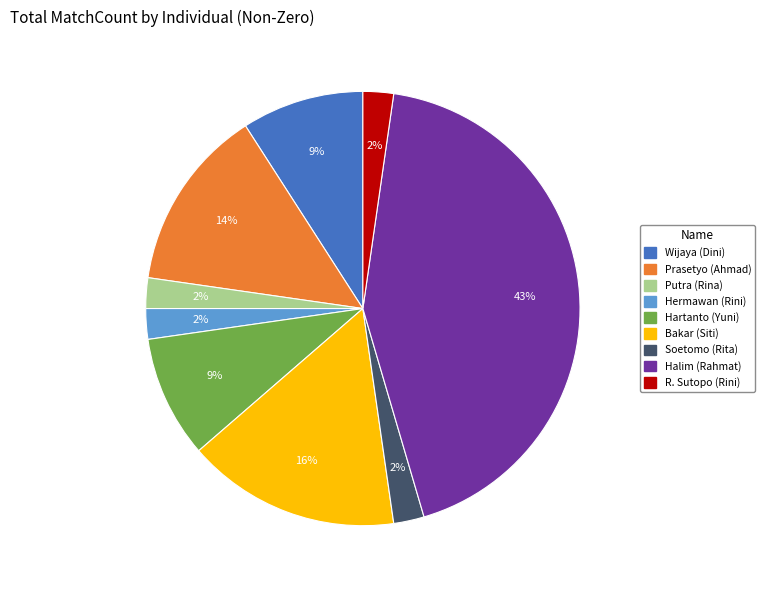

To the nearest percent, what percentage of the pie is Hermawan (Rini)?

2%